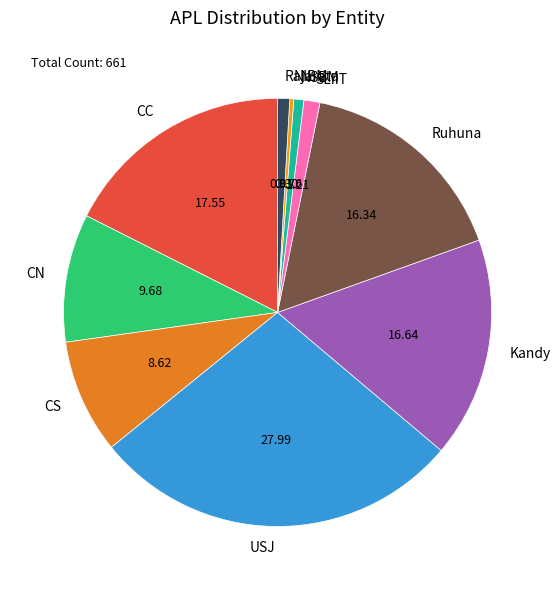

Is the sum of Kandy and NIBM greater than half?

No